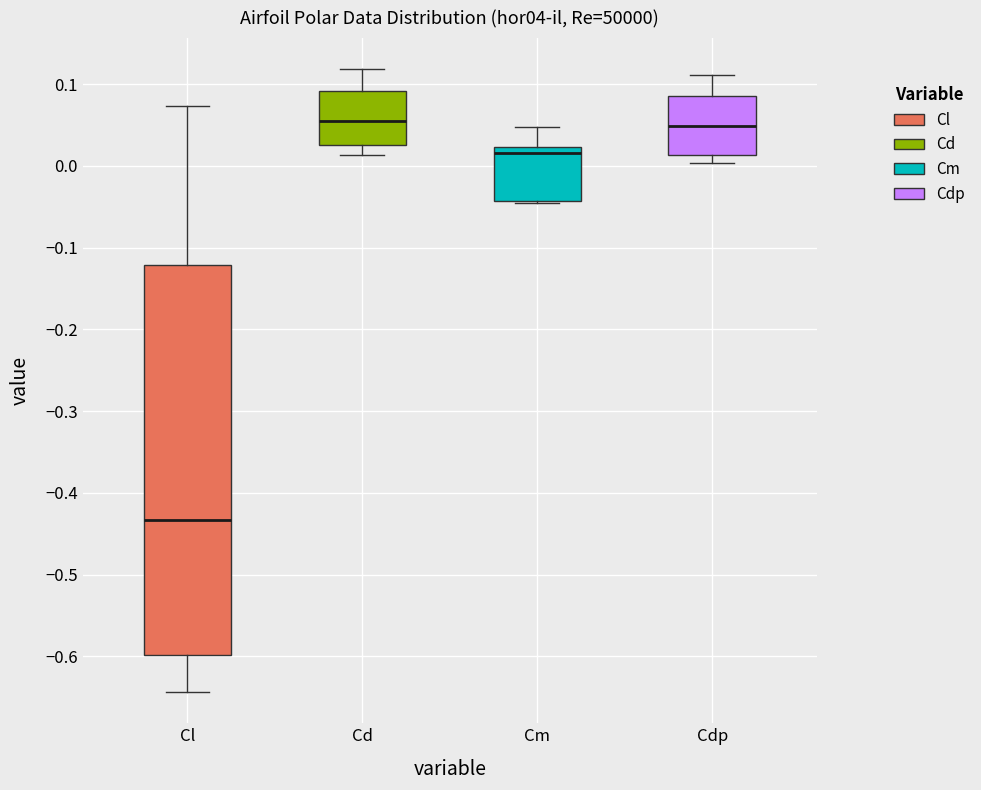

Comparing the boxes themselves (not the whiskers), which one is the tallest?

Cl